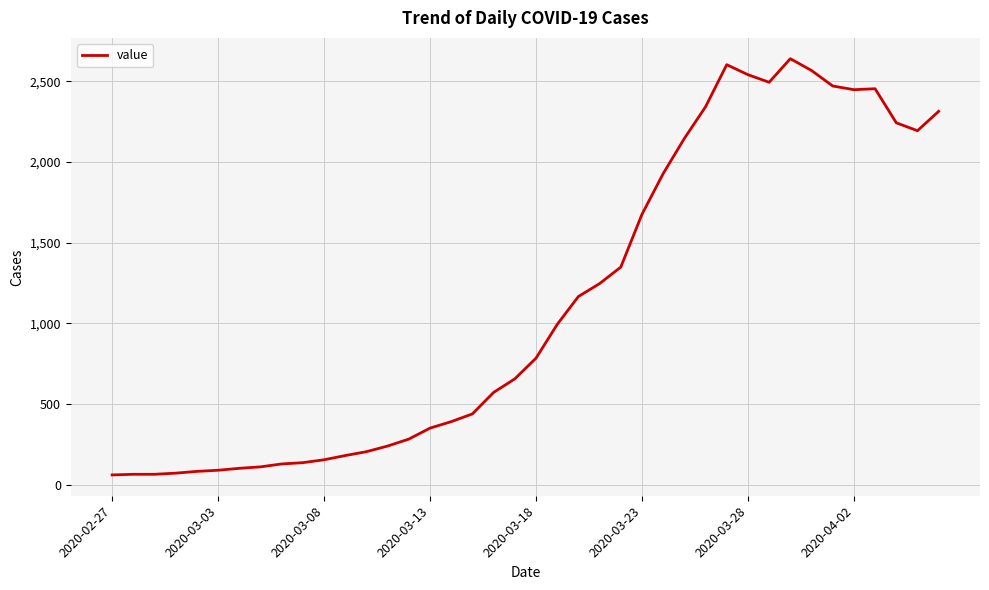

What is the difference between the maximum and minimum values?

2578